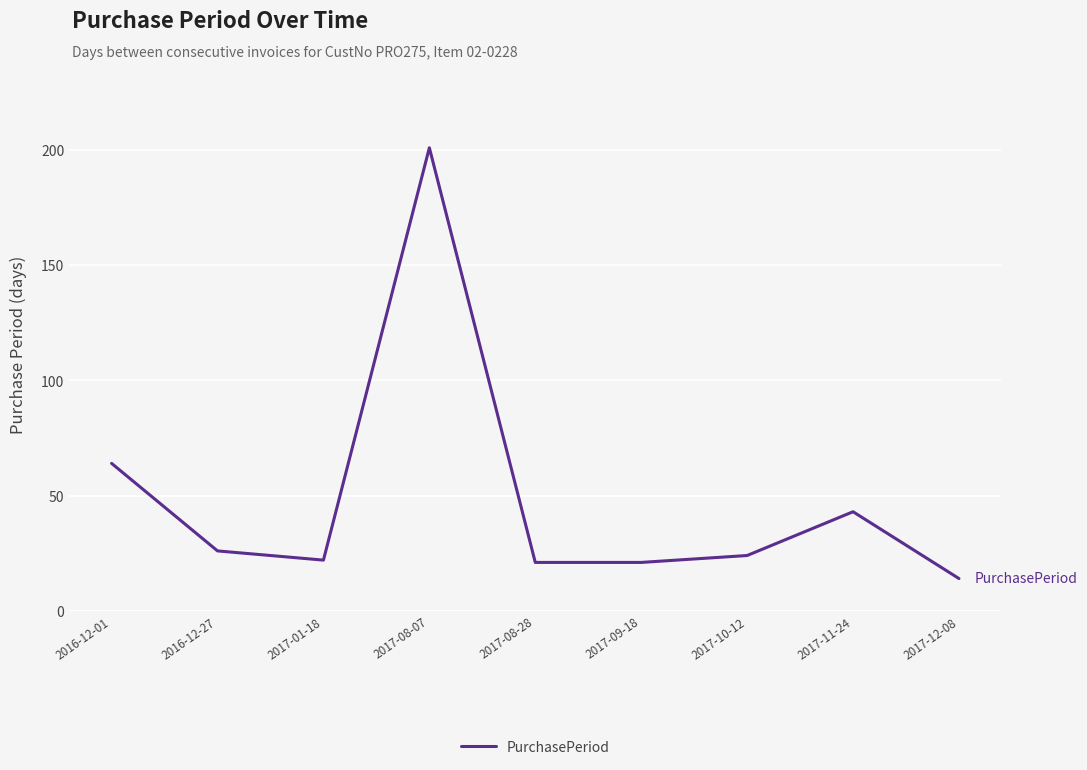

Reading left to right, transcribe all the data shown in this chart.

64	26	22	201	21	21	24	43	14